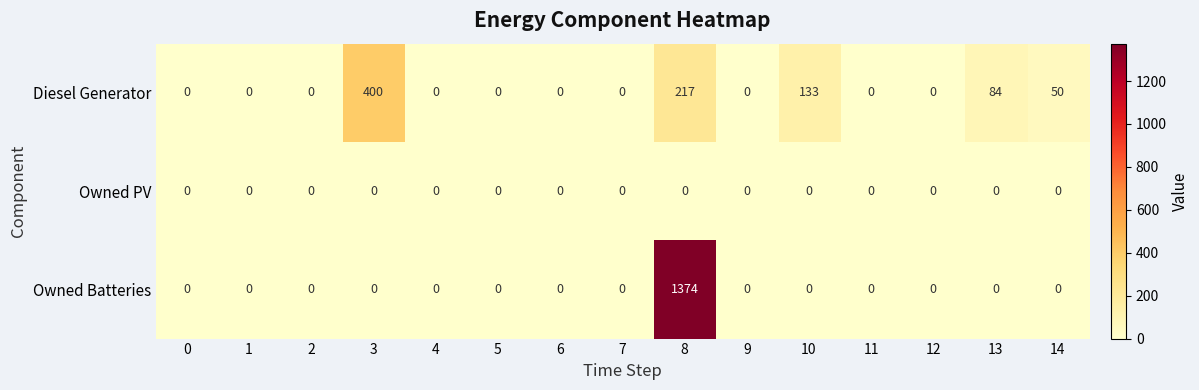

The Owned Batteries series shows 0 at 9. True or false?

True